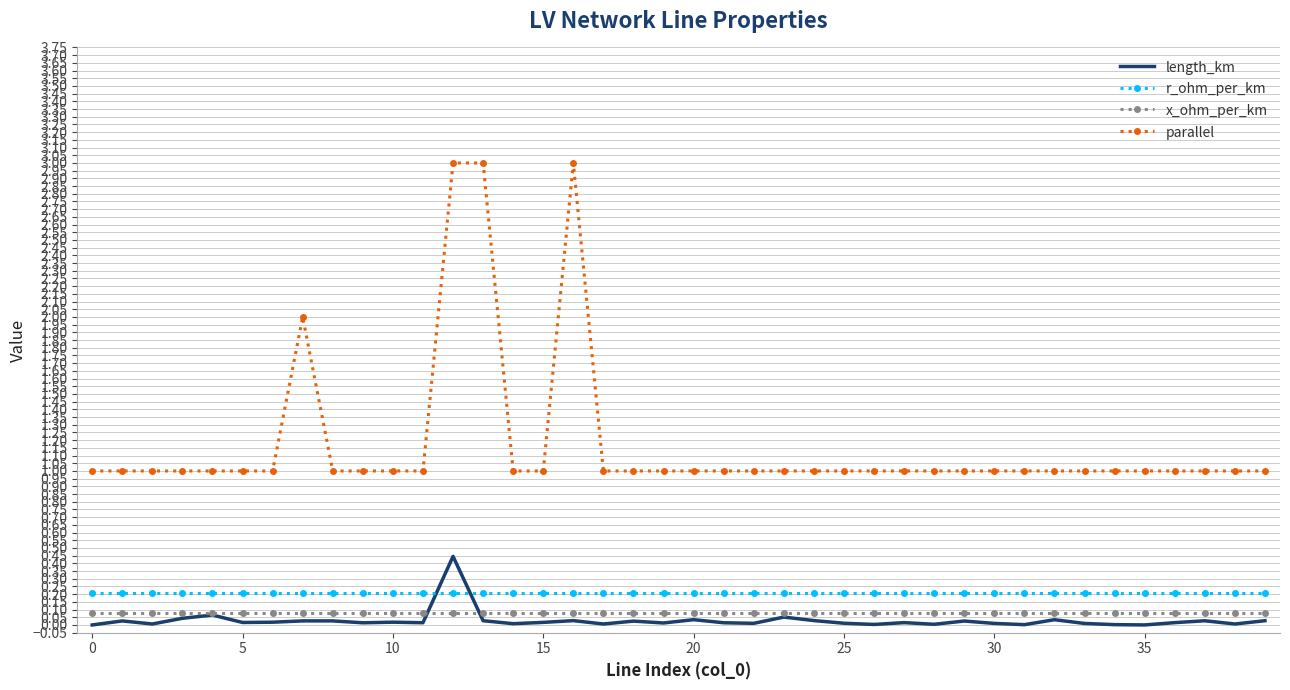

Which series has the largest total across all categories?

parallel